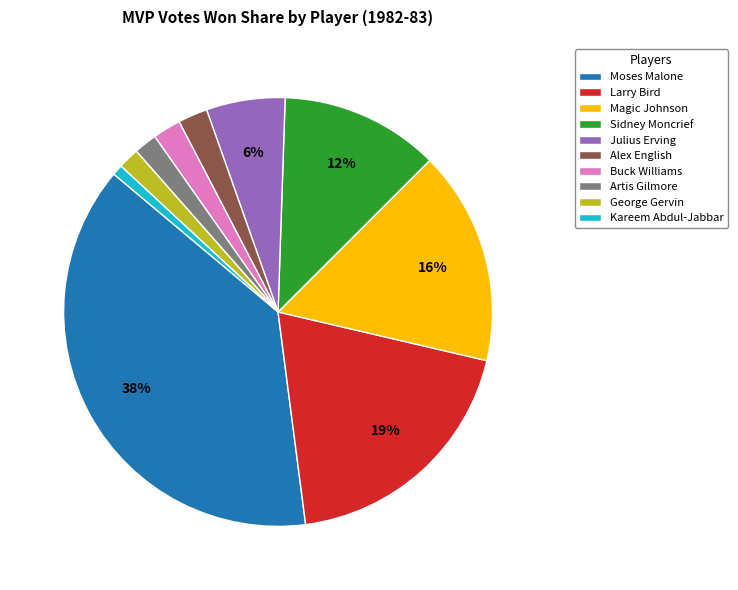

Do Buck Williams and Kareem Abdul-Jabbar together represent more than half of the pie?

No